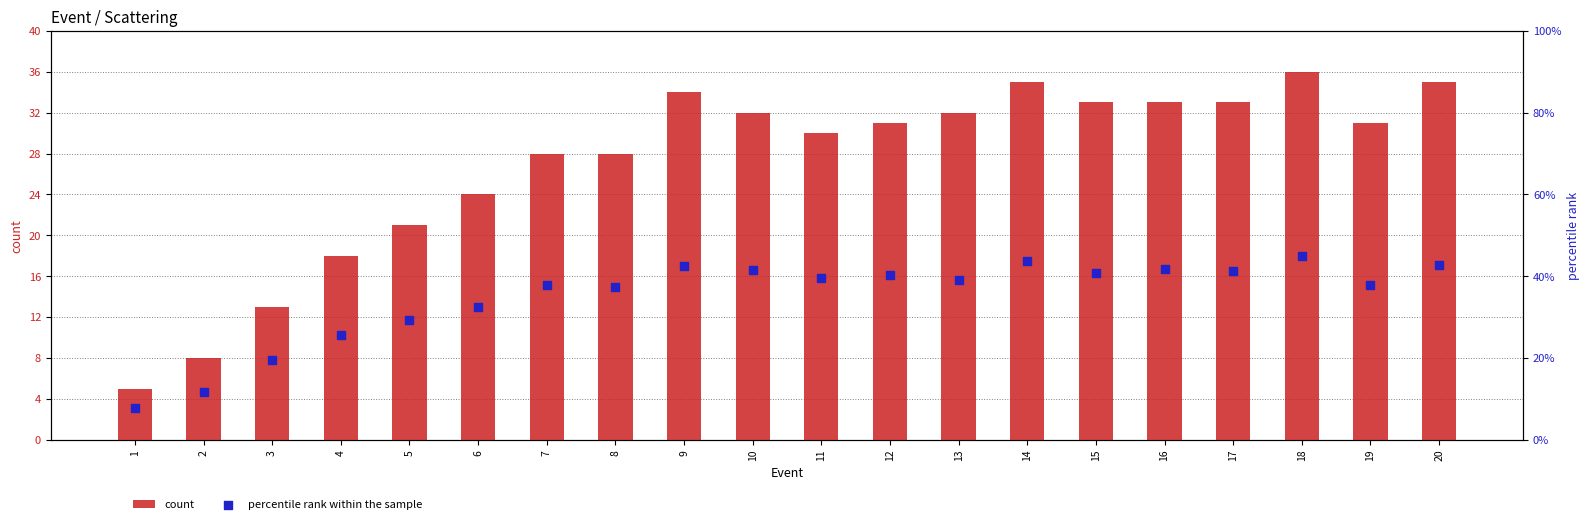

What are all the series names shown in the legend?

count, percentile rank within the sample